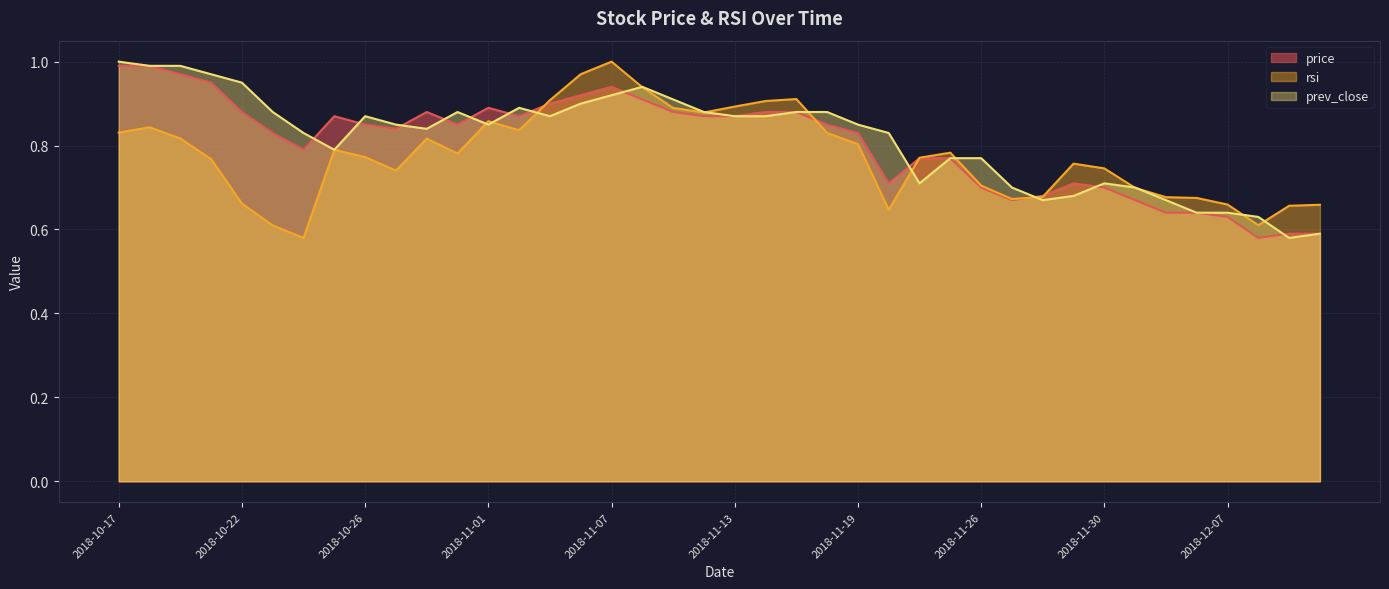

How many distinct data groups are displayed?

3